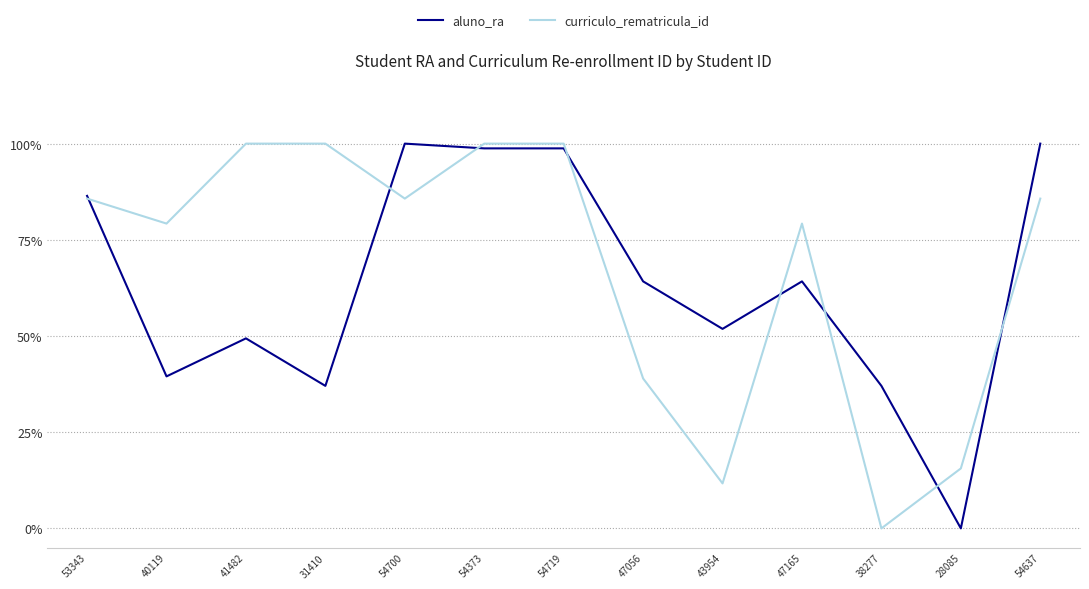

What position from the left is 41482?

3